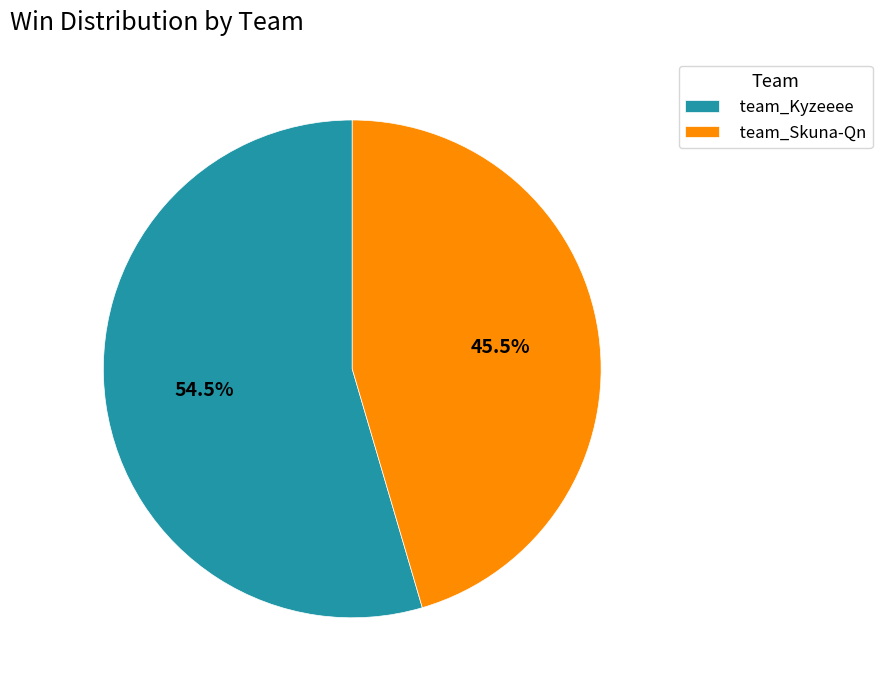

What portion of the pie excludes team_Skuna-Qn?

54.5%